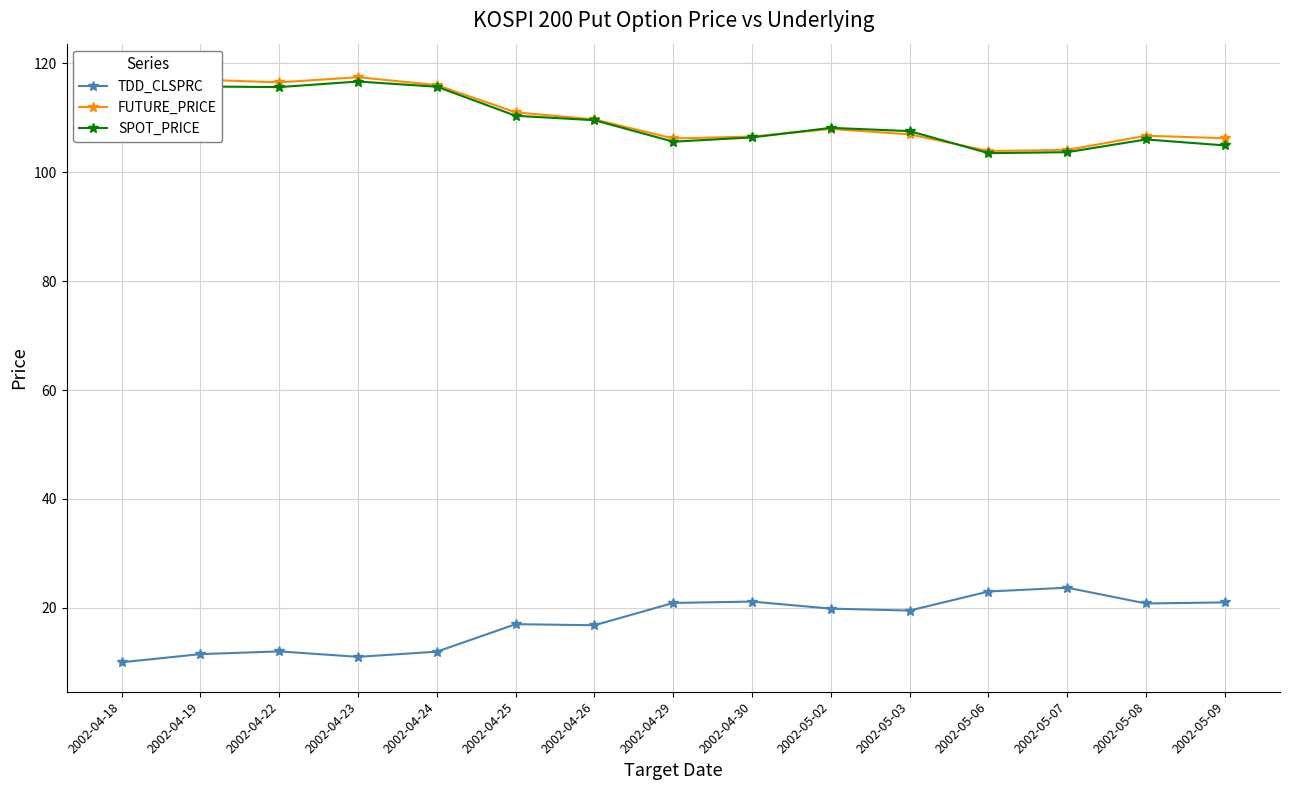

In SPOT_PRICE, how many points are higher than both neighbors (excluding endpoints)?

3